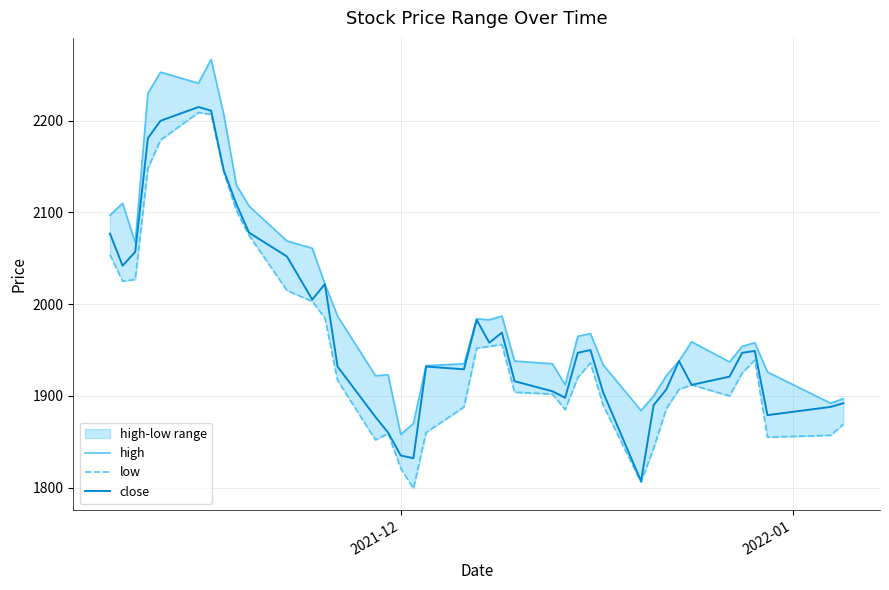

What is the maximum value for close?

2215